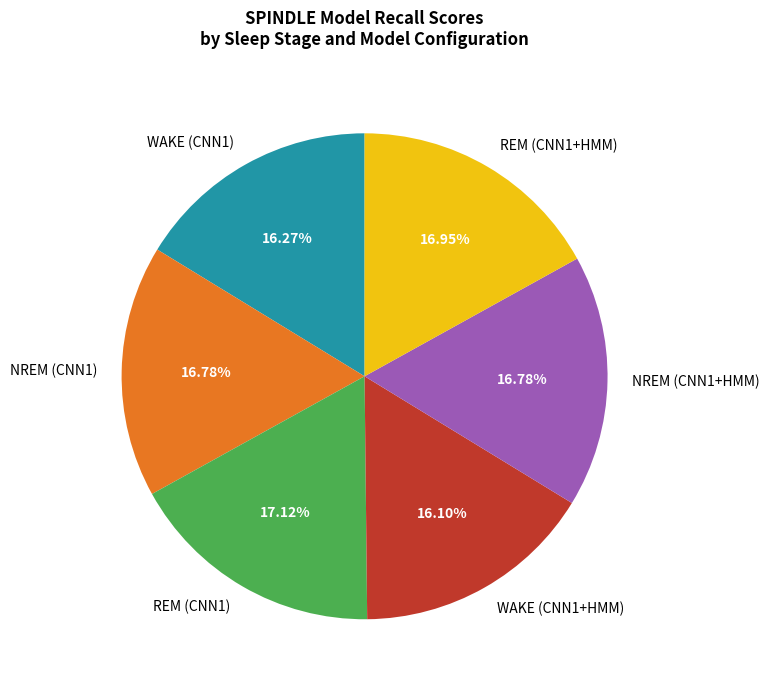

Does NREM (CNN1+HMM) represent more than half of the total?

No